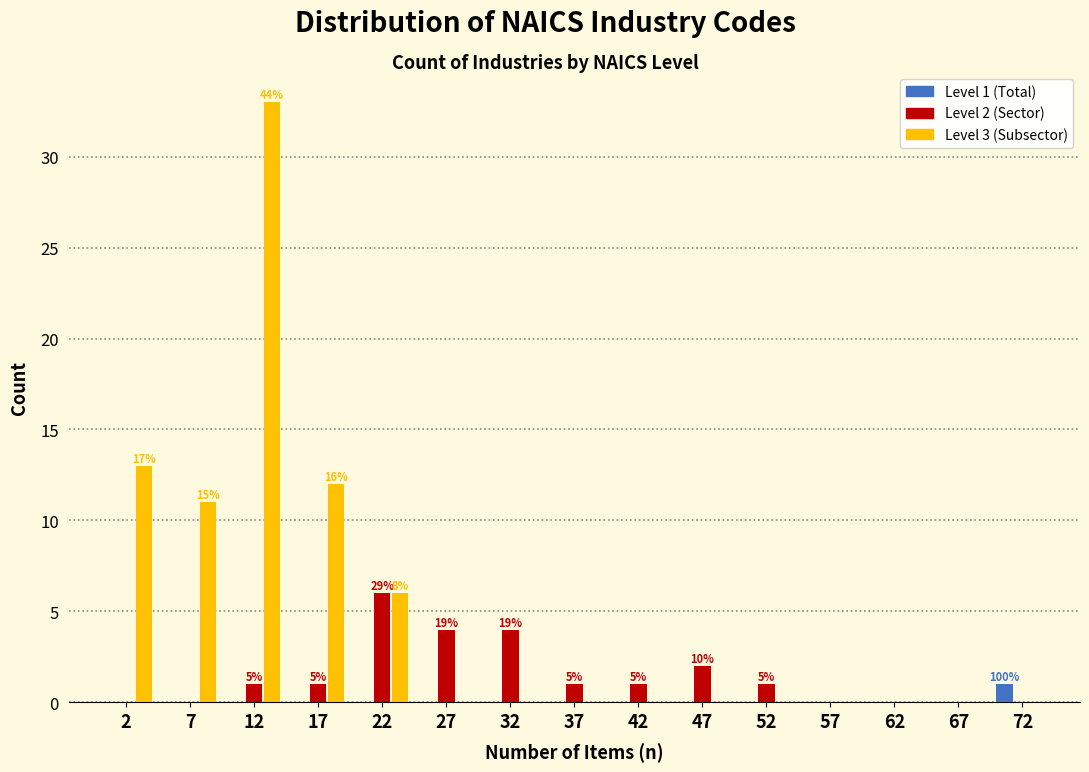

In the Level 1 (Total) series, which range on the x-axis has the tallest bar?

70 to 75